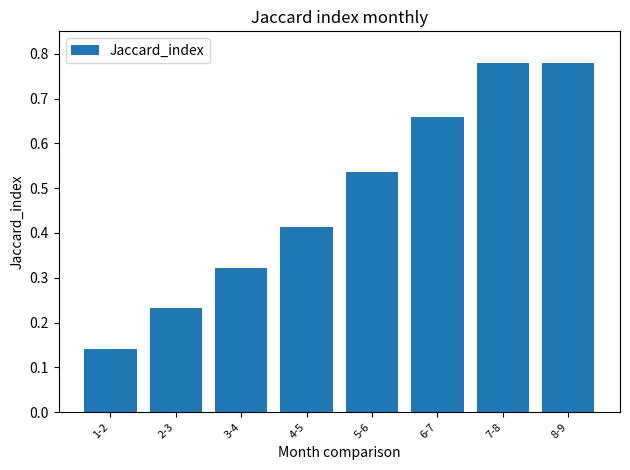

What is the change in value from 4-5 to 8-9?

+0.4